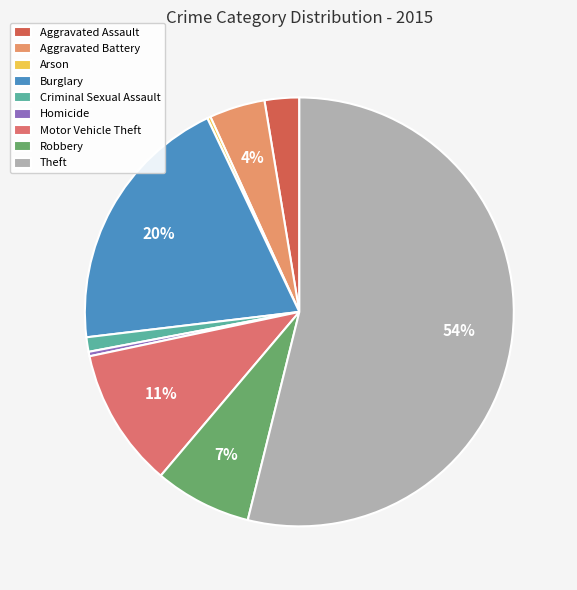

Which category accounts for the majority?

Theft